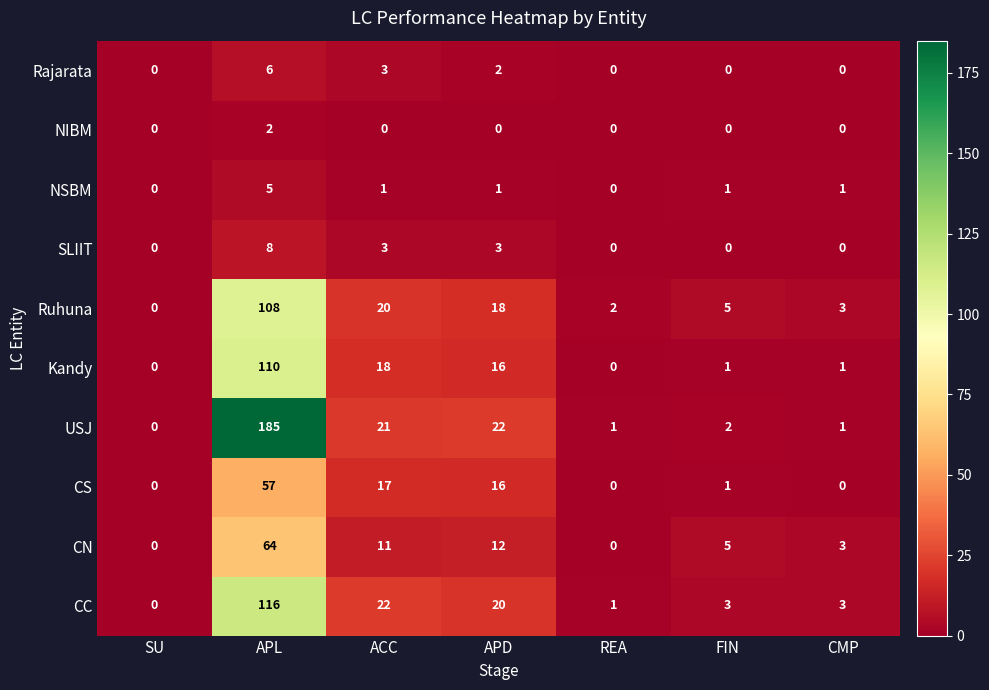

What is the spread (max minus min) of values at REA?

2